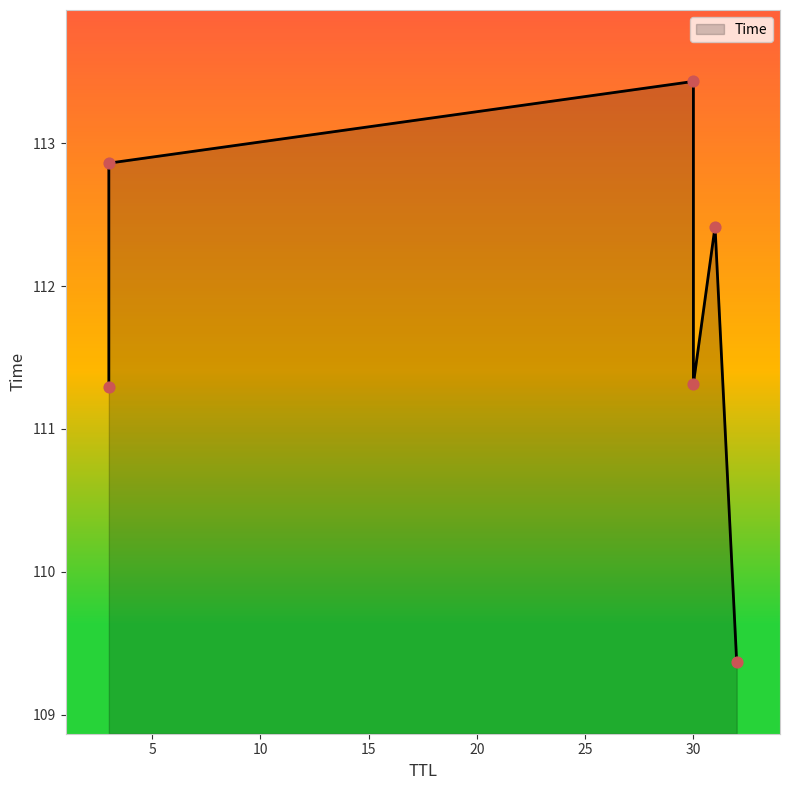

Which has a higher value, 32 or 31?

31